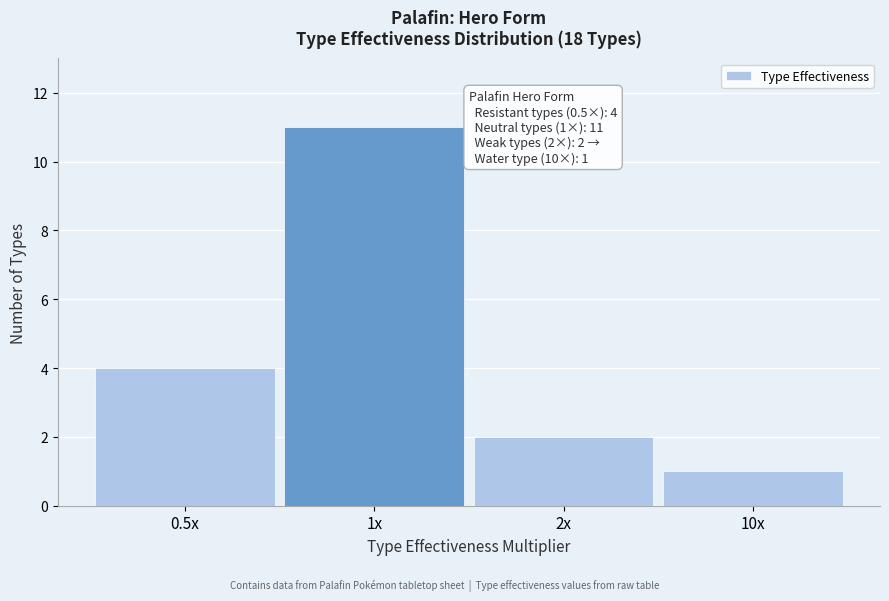

Reading left to right, what are all the values shown in this chart?

4	11	2	1